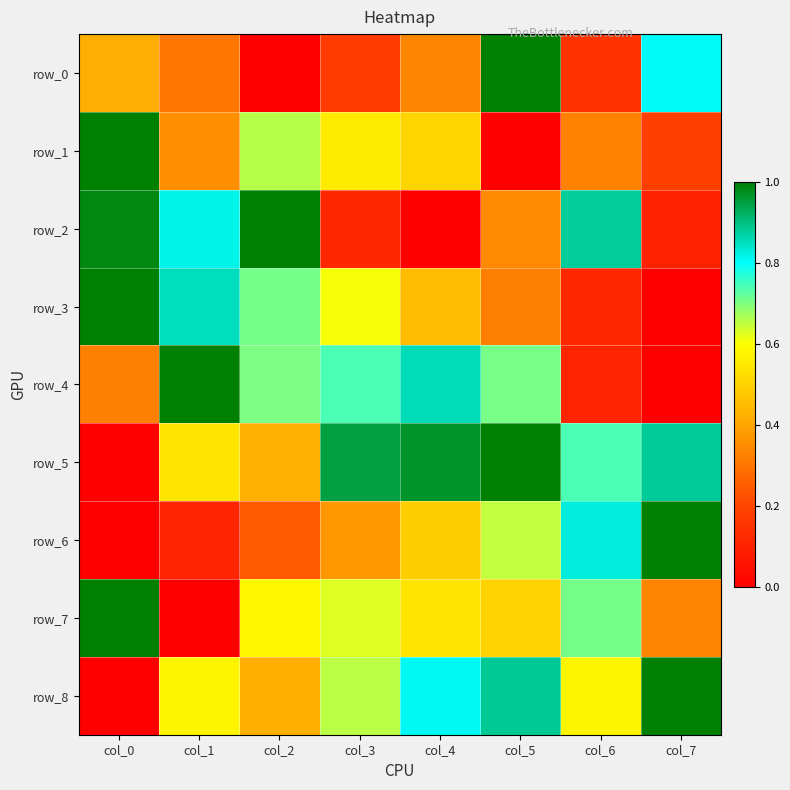

Reading left to right, what are all the values shown in this chart?

row_0: col_0=0.4	col_1=0.3	col_2=0.0	col_3=0.2	col_4=0.3	col_5=1.0	col_6=0.1	col_7=0.8
row_1: col_0=1.0	col_1=0.4	col_2=0.7	col_3=0.6	col_4=0.5	col_5=0.0	col_6=0.3	col_7=0.2
row_2: col_0=1.0	col_1=0.8	col_2=1.0	col_3=0.1	col_4=0.0	col_5=0.3	col_6=0.9	col_7=0.1
row_3: col_0=1.0	col_1=0.9	col_2=0.7	col_3=0.6	col_4=0.5	col_5=0.3	col_6=0.1	col_7=0.0
row_4: col_0=0.3	col_1=1.0	col_2=0.7	col_3=0.7	col_4=0.9	col_5=0.7	col_6=0.1	col_7=0.0
row_5: col_0=0.0	col_1=0.5	col_2=0.4	col_3=0.9	col_4=1.0	col_5=1.0	col_6=0.7	col_7=0.9
row_6: col_0=0.0	col_1=0.1	col_2=0.2	col_3=0.4	col_4=0.5	col_5=0.6	col_6=0.8	col_7=1.0
row_7: col_0=1.0	col_1=0.0	col_2=0.6	col_3=0.6	col_4=0.5	col_5=0.5	col_6=0.7	col_7=0.3
row_8: col_0=0.0	col_1=0.6	col_2=0.4	col_3=0.7	col_4=0.8	col_5=0.9	col_6=0.6	col_7=1.0